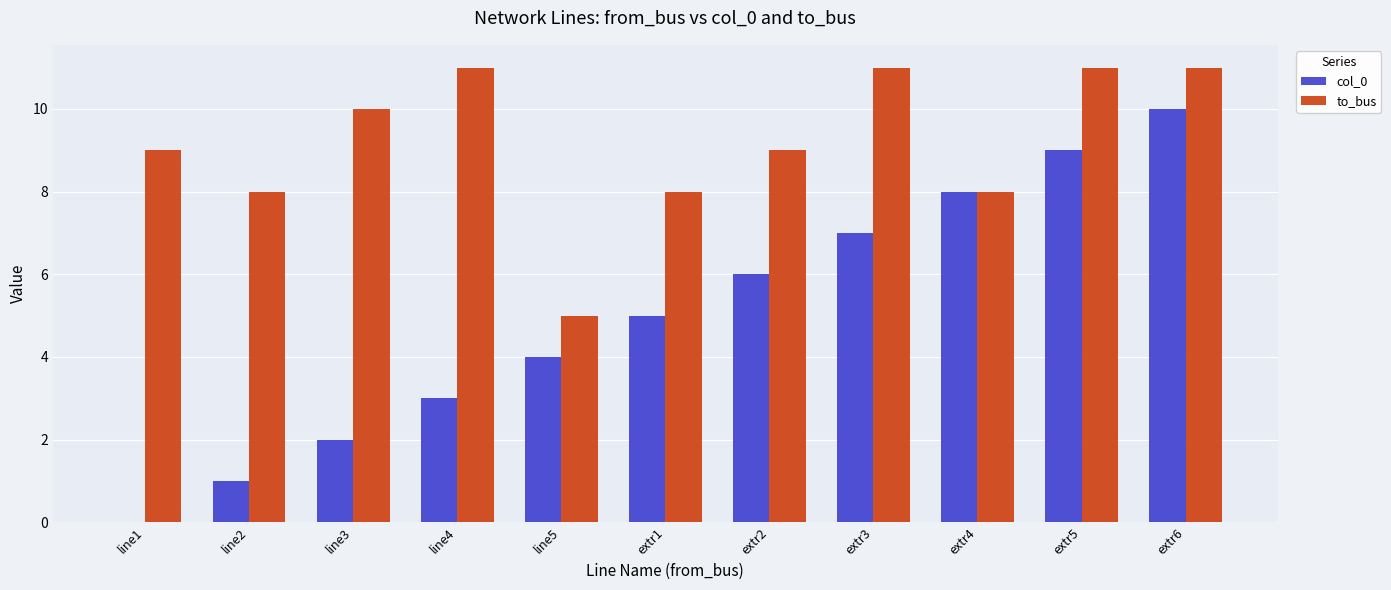

The value of col_0 at extr2 is 10. True or false?

False